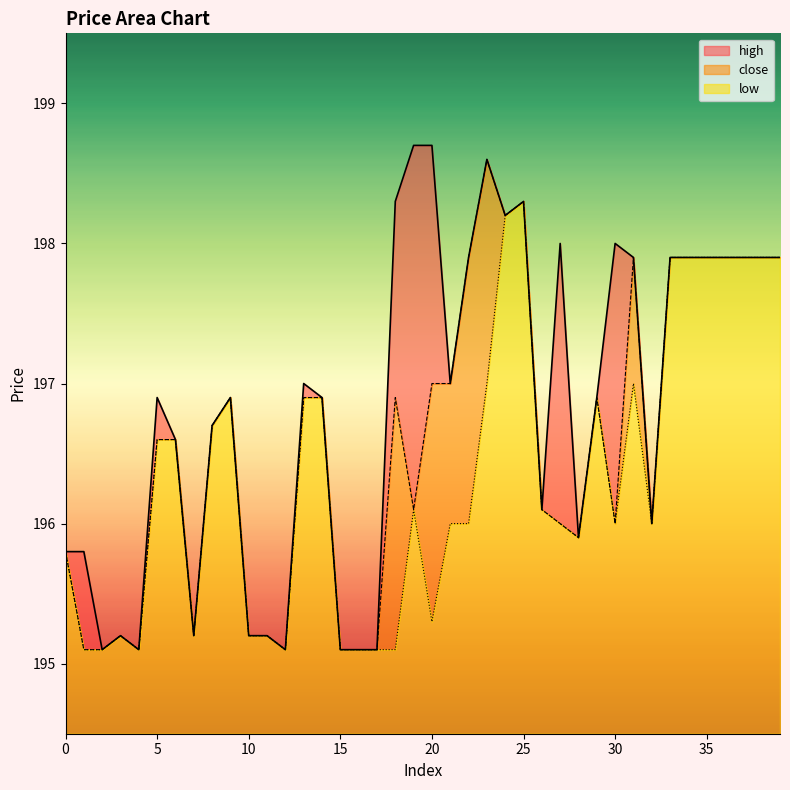

Which has a higher value, 6 or 28?

6